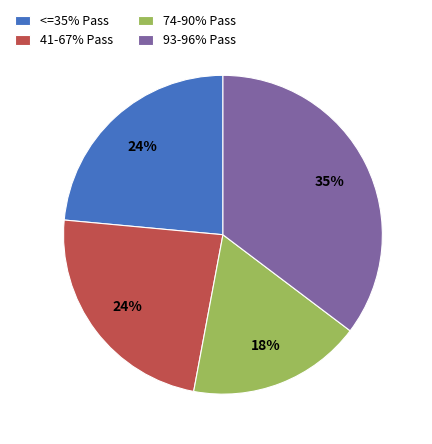

Is there a majority slice in this chart?

No